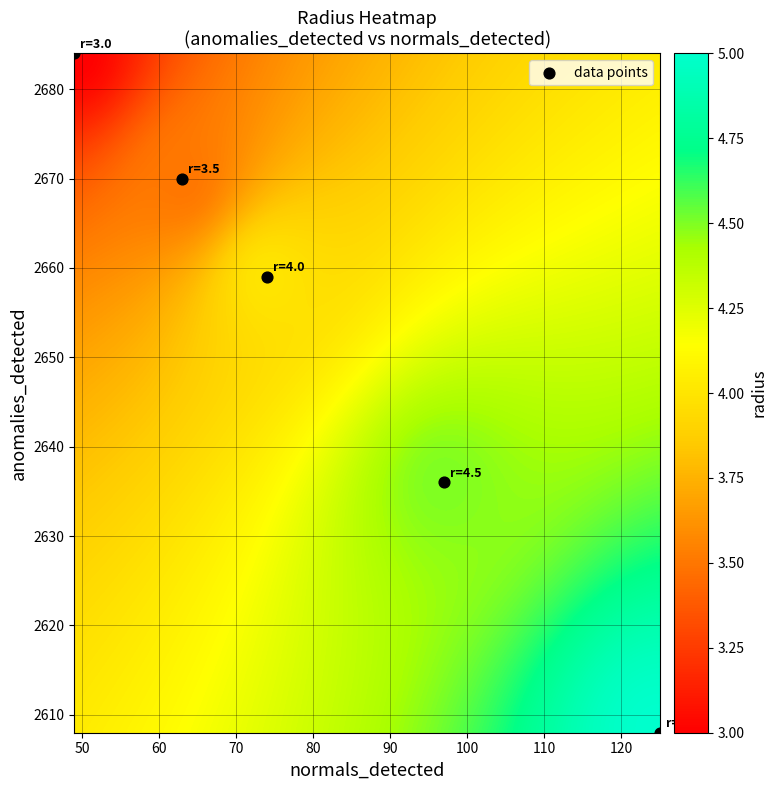

What Y value in the scatter plot is closest to 2646?

2636